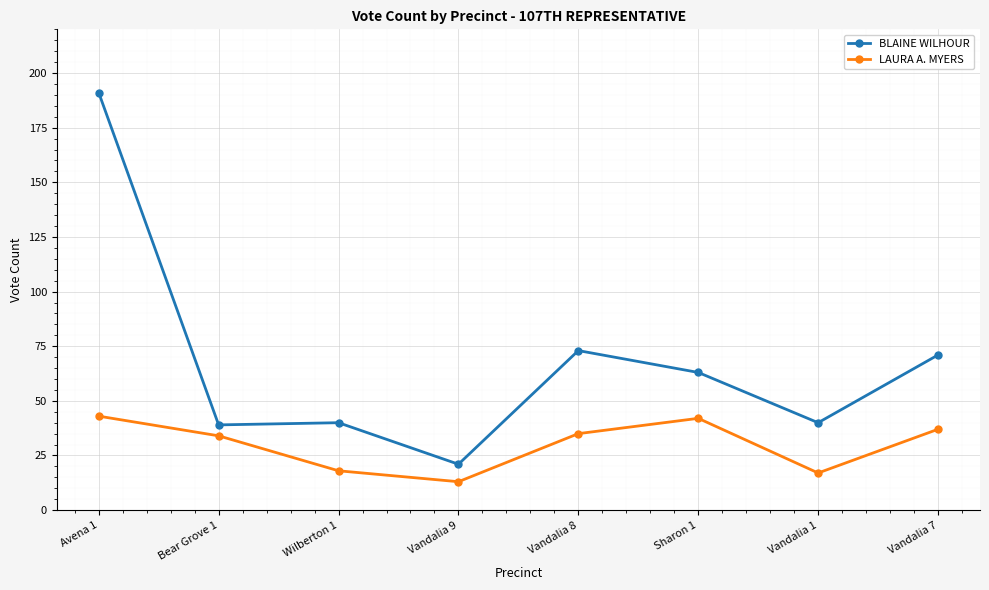

What is the label of the 3rd point from the right?

Sharon 1